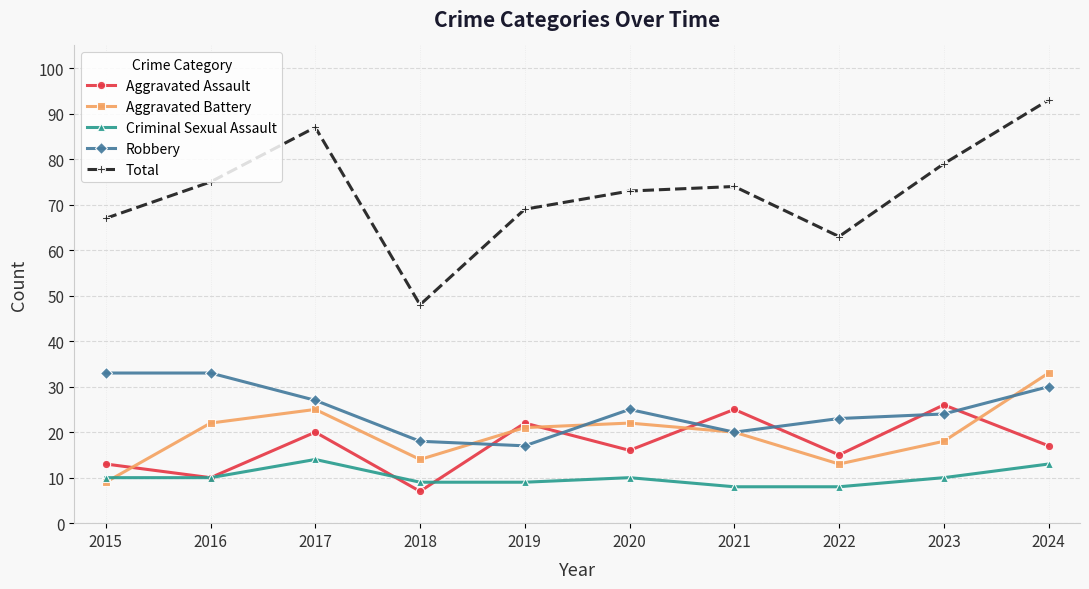

Reading right to left, what are all the values shown in this chart?

Aggravated Assault: 17	26	15	25	16	22	7	20	10	13
Aggravated Battery: 33	18	13	20	22	21	14	25	22	9
Criminal Sexual Assault: 13	10	8	8	10	9	9	14	10	10
Robbery: 30	24	23	20	25	17	18	27	33	33
Total: 93	79	63	74	73	69	48	87	75	67